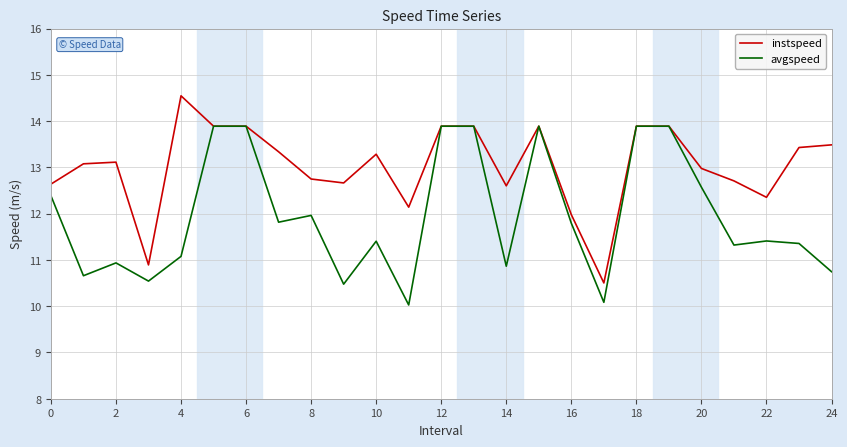

List the series in order of their overall mean, highest first.

instspeed, avgspeed